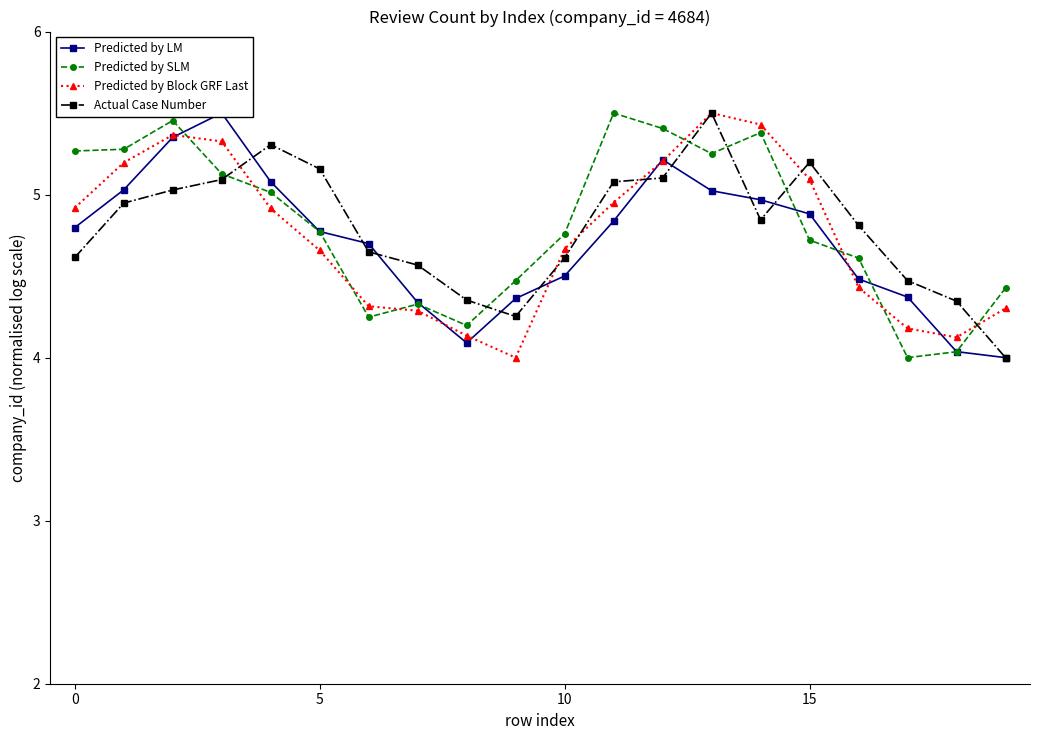

What is the lowest value of the Actual Case Number series?

4.0